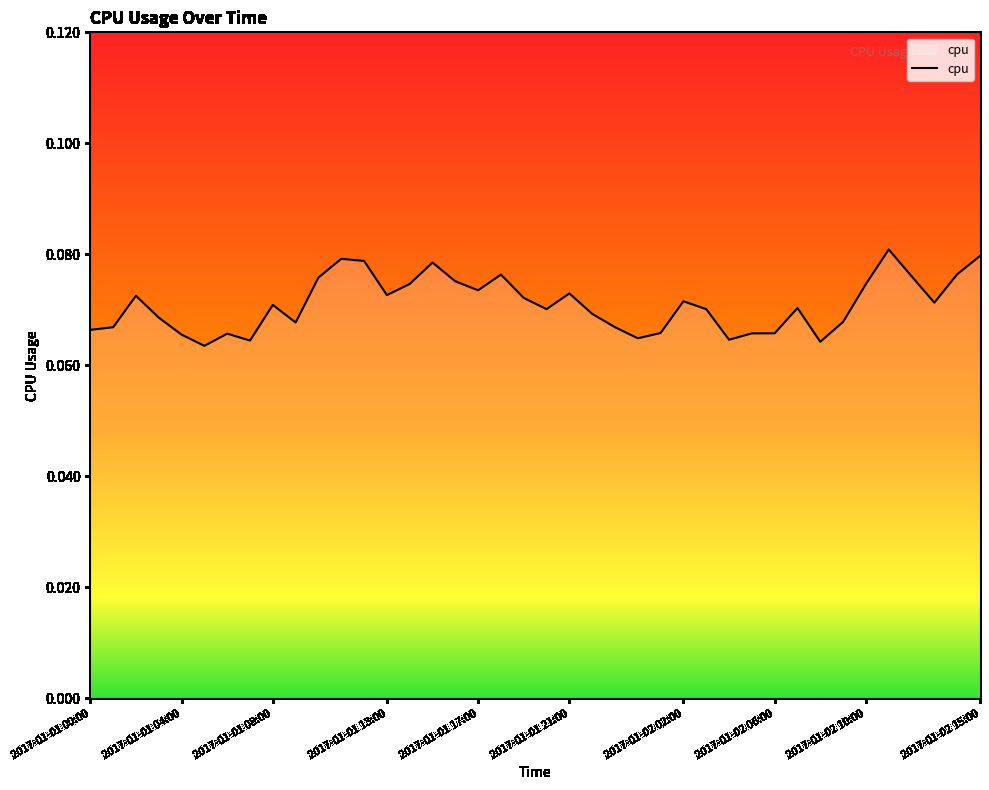

Where is the first local minimum?

2017-01-01 05:00